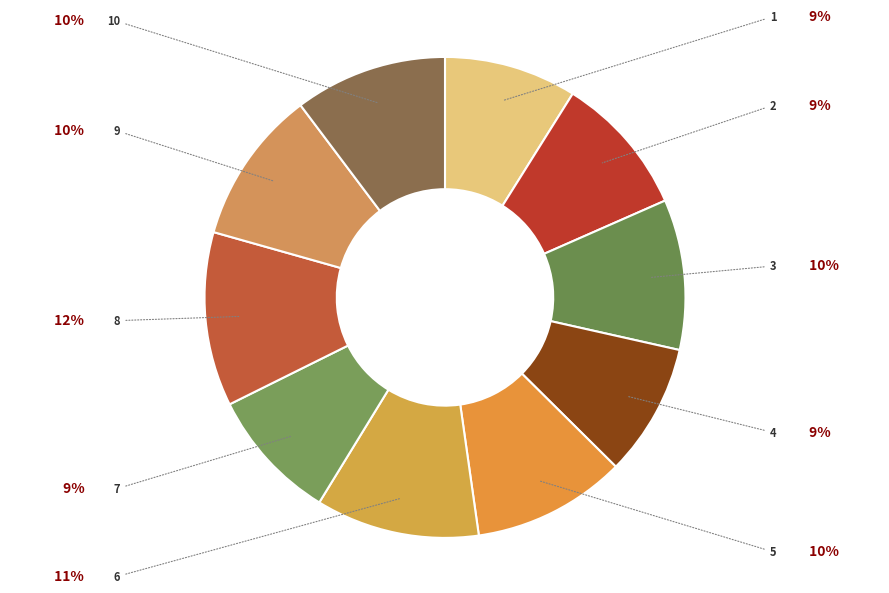

Rank the categories by value from lowest to highest.

1, 4, 7, 2, 3, 10, 5, 9, 6, 8